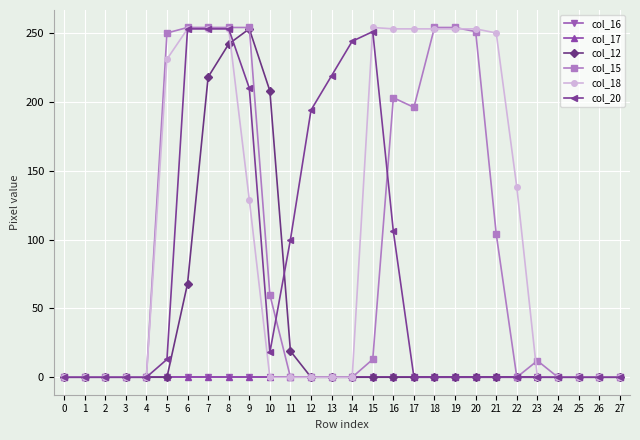

How many lines are shown in the chart?

6